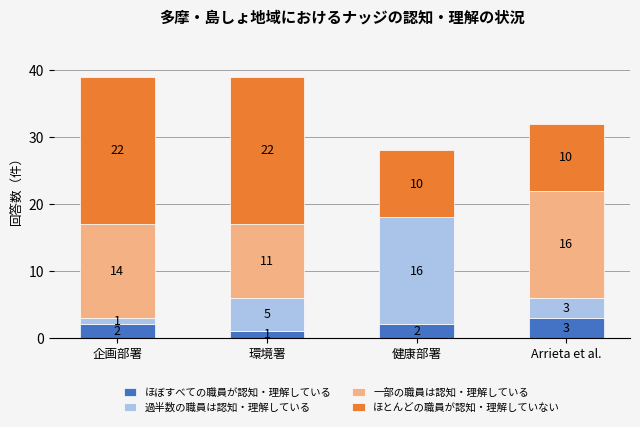

What is the total value across all series at 企画部署?

39